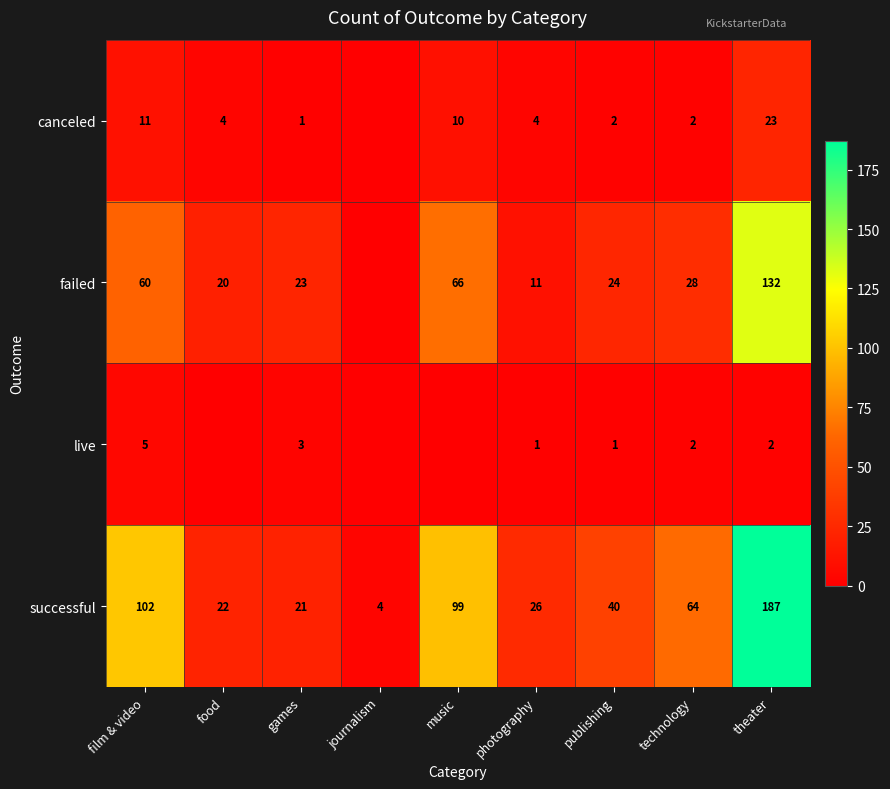

True or false: canceled has a value of 7 at film & video.

False